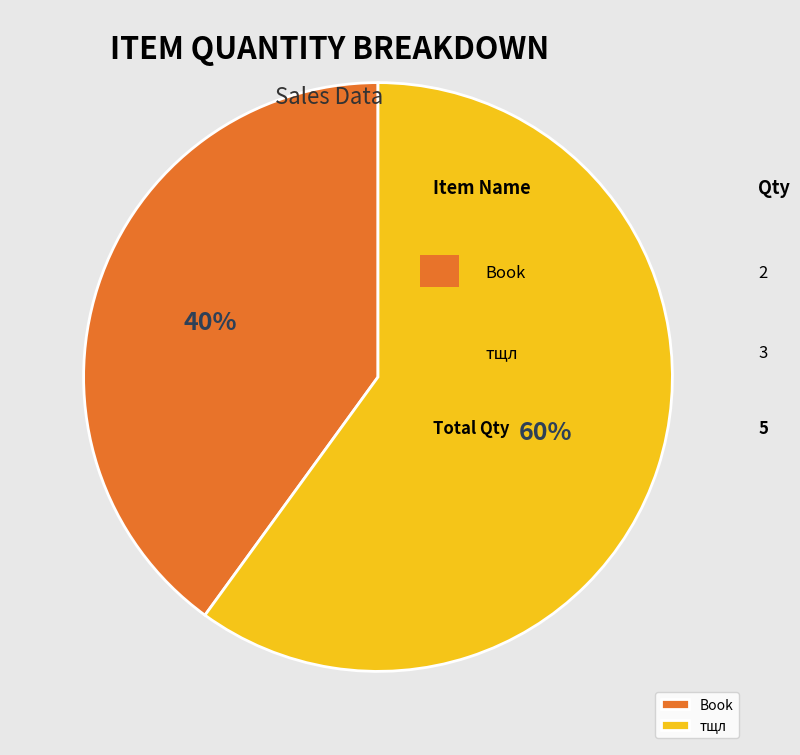

True or false: Book accounts for 54% of the total.

False